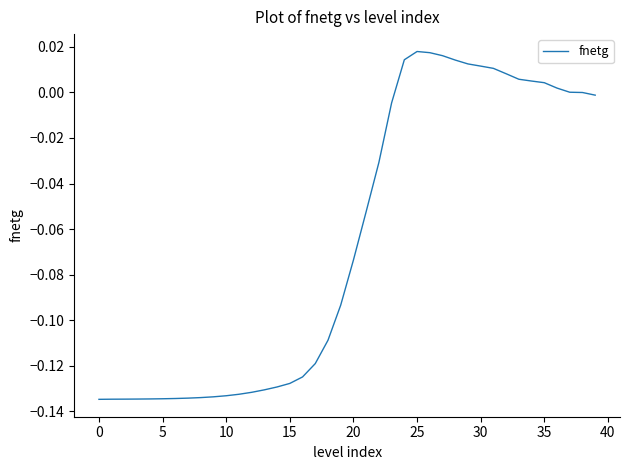

At which label is the value closest to 0?

38